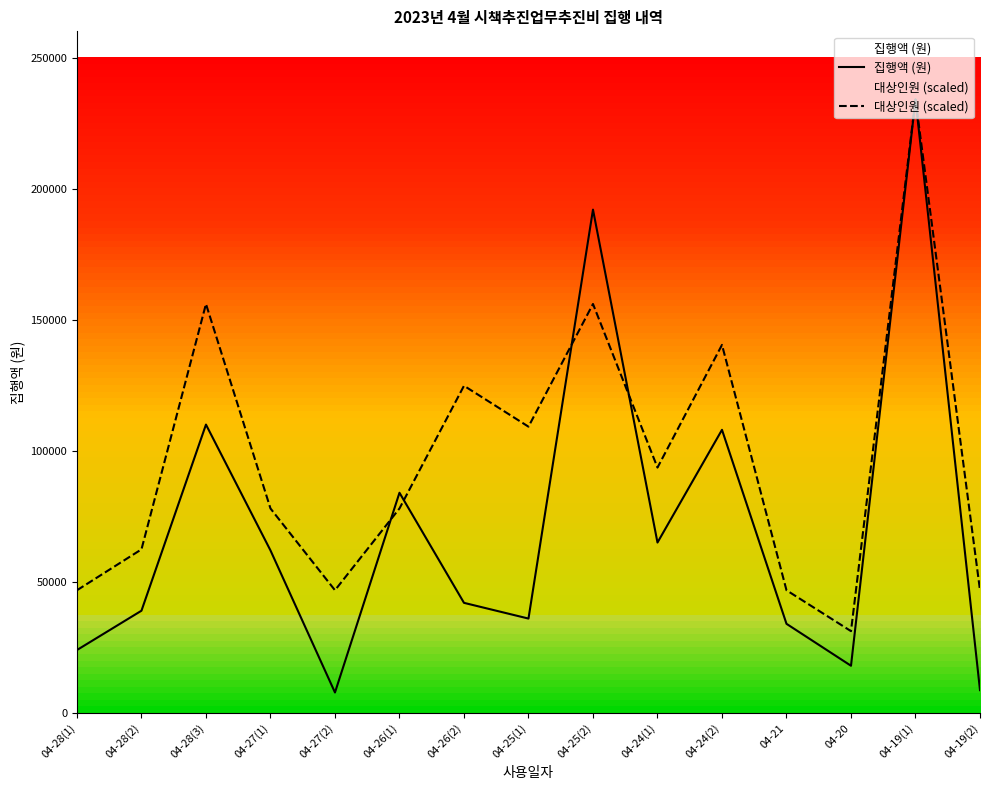

True or false: 대상인원 (scaled) has a value of 78000 at 04-27(1).

True